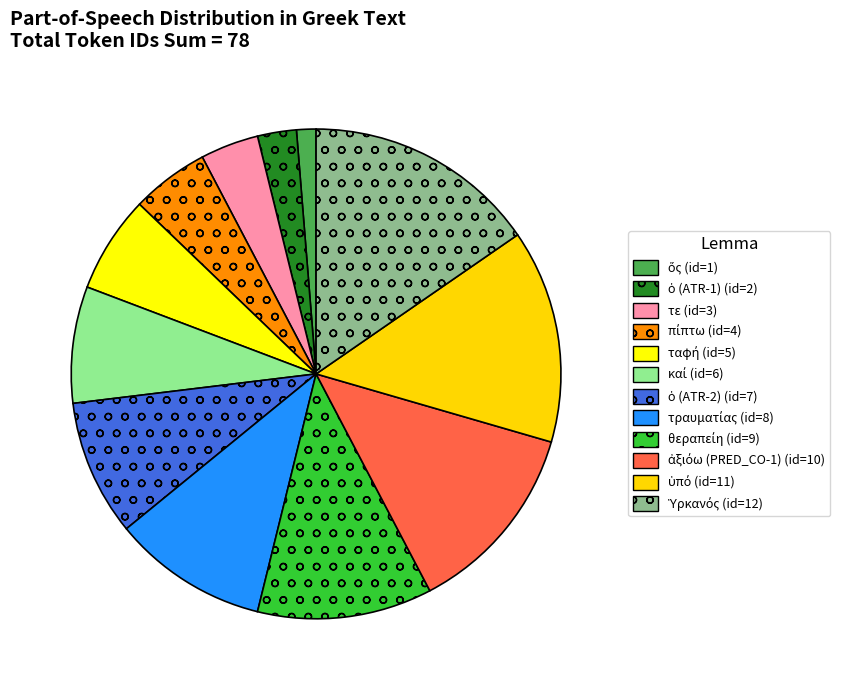

Is there a majority slice in this chart?

No